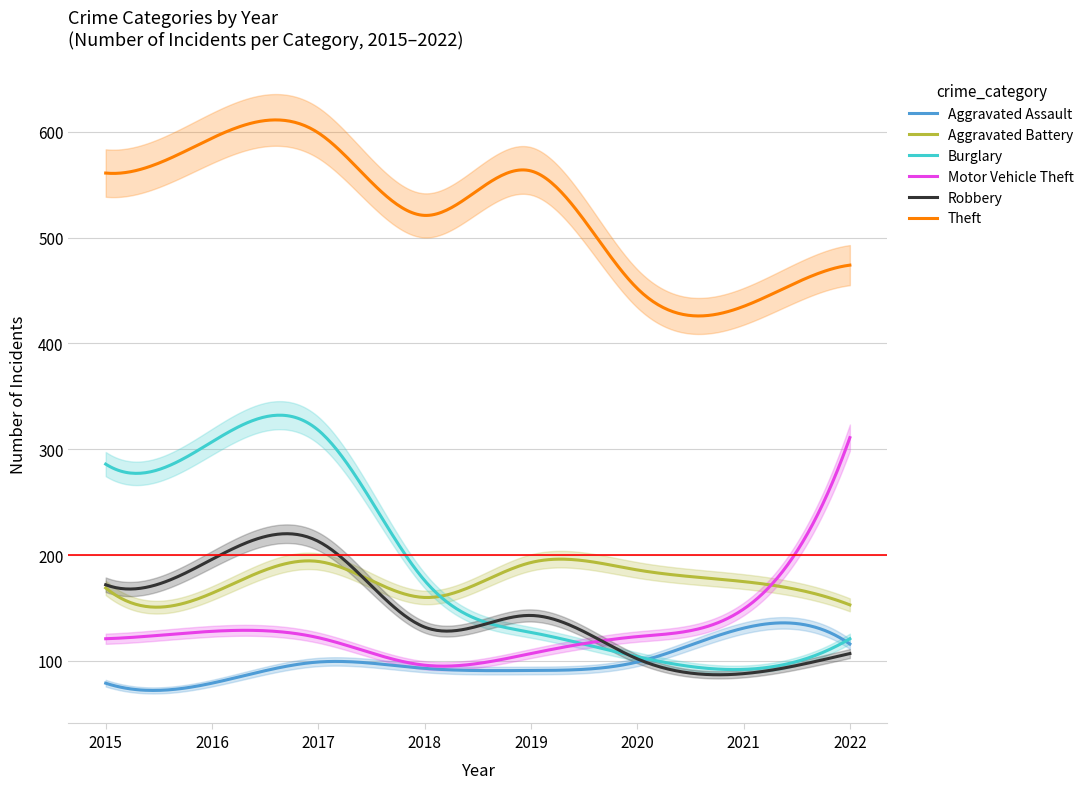

How many lines are shown in the chart?

6